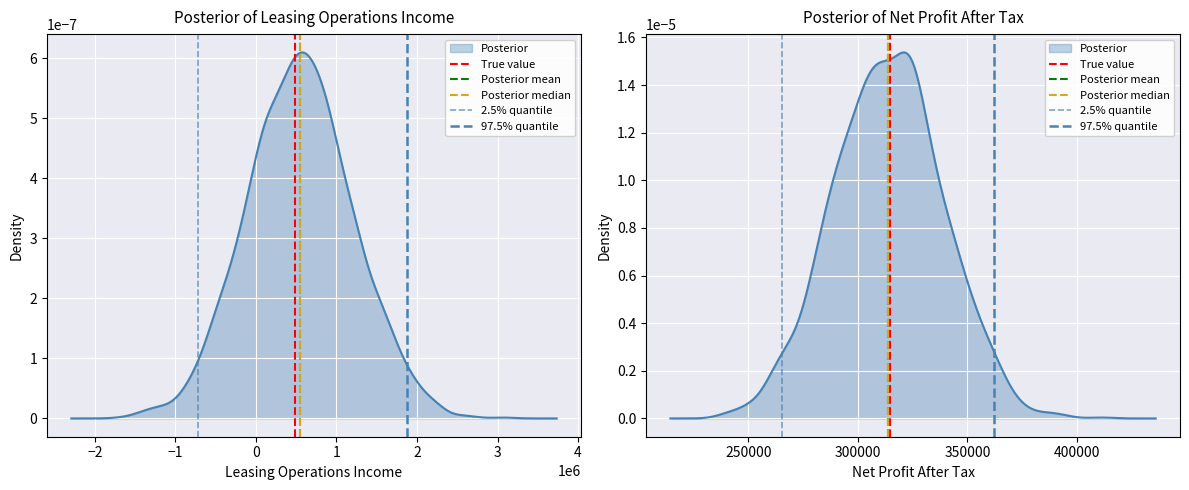

Which series changed the most between −3 and −2?

True value